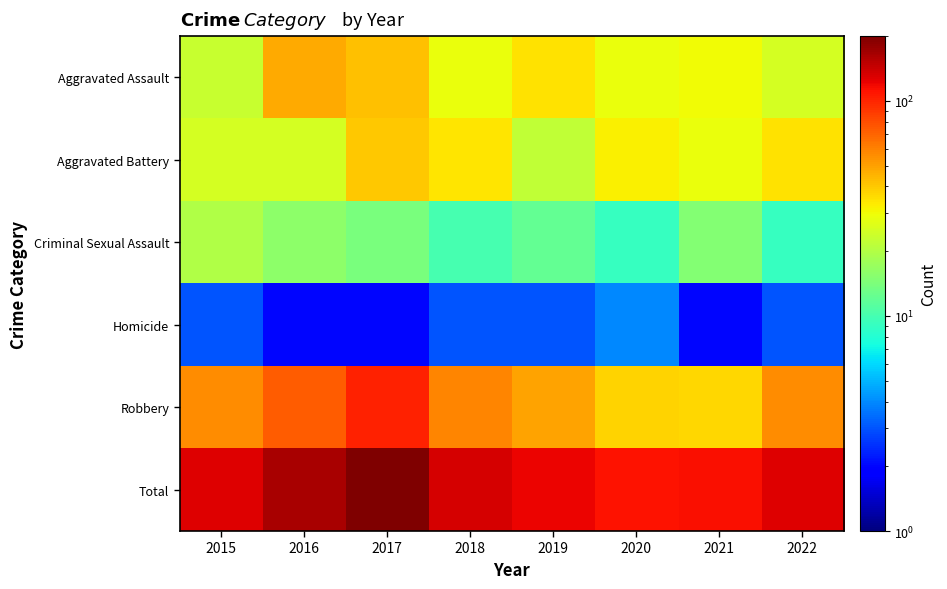

Reading right to left, what are all the values shown in this chart?

Aggravated Assault: 2022=25	2021=30	2020=29	2019=35	2018=29	2017=42	2016=47	2015=23
Aggravated Battery: 2022=35	2021=29	2020=32	2019=22	2018=34	2017=40	2016=25	2015=25
Criminal Sexual Assault: 2022=9	2021=15	2020=9	2019=12	2018=10	2017=14	2016=16	2015=20
Homicide: 2022=3	2021=2	2020=4	2019=3	2018=3	2017=2	2016=2	2015=3
Robbery: 2022=56	2021=37	2020=38	2019=49	2018=58	2017=102	2016=74	2015=56
Total: 2022=128	2021=113	2020=112	2019=121	2018=134	2017=200	2016=164	2015=127